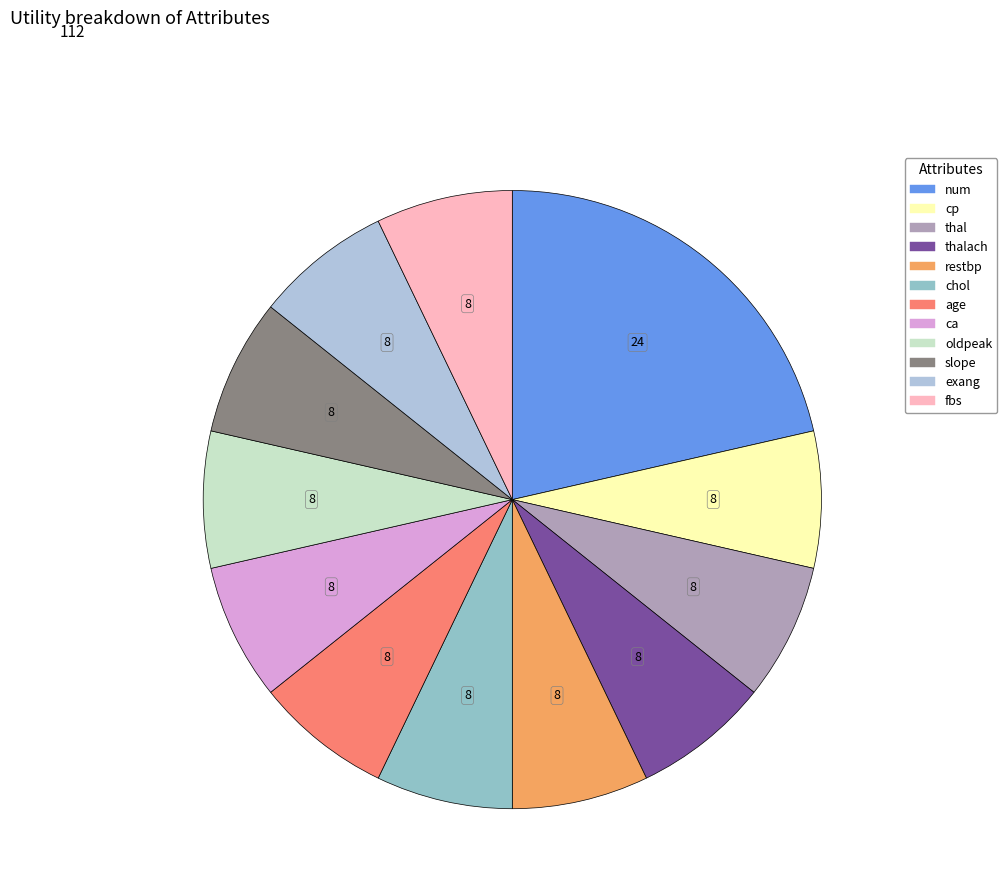

How many slices are in this pie chart?

12